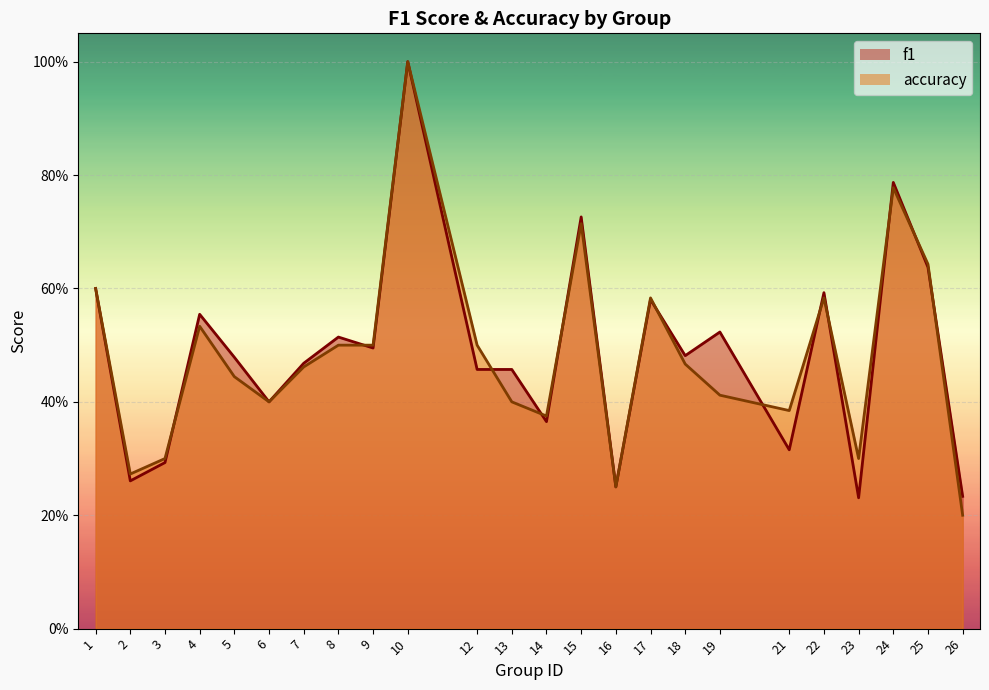

The value of accuracy at 26 is 0.2. True or false?

True